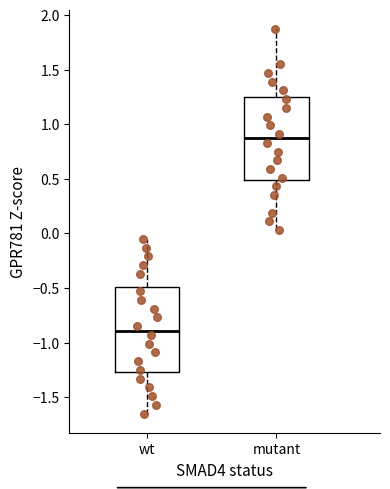

Reading left to right, transcribe this box plot: for each box, give where its median line is, the range the box spans, and where its two whiskers end, as read against the y-axis. The values are not printed on the chart, so give them approximately, as read against the axis.

wt: median -0.90, box -1.25 to -0.50, whiskers -1.65 to -0.05
mutant: median 0.85, box 0.50 to 1.25, whiskers 0.05 to 1.85